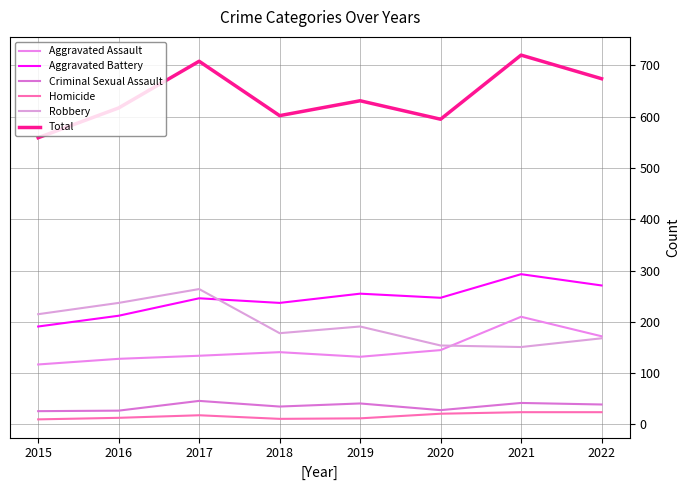

Is the value of Robbery at 2021 greater than the value of Aggravated Assault at 2021?

No